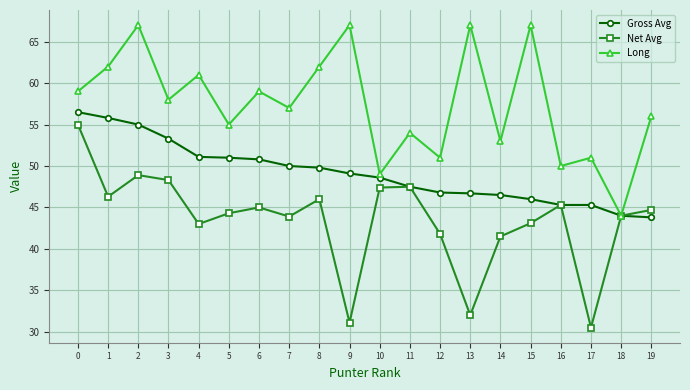

What is the smallest value displayed?

30.5